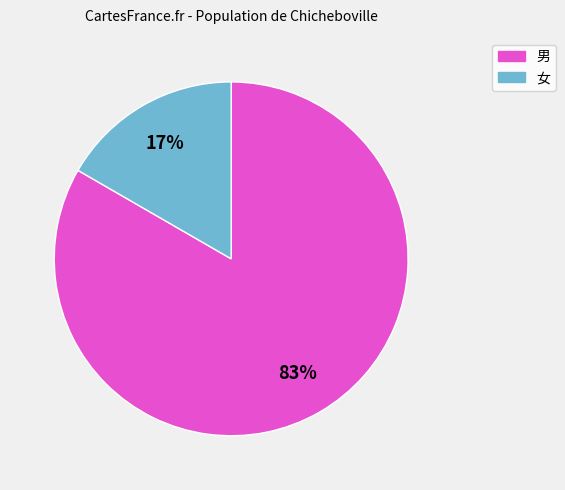

To the nearest percent, what is the average slice percentage?

50%